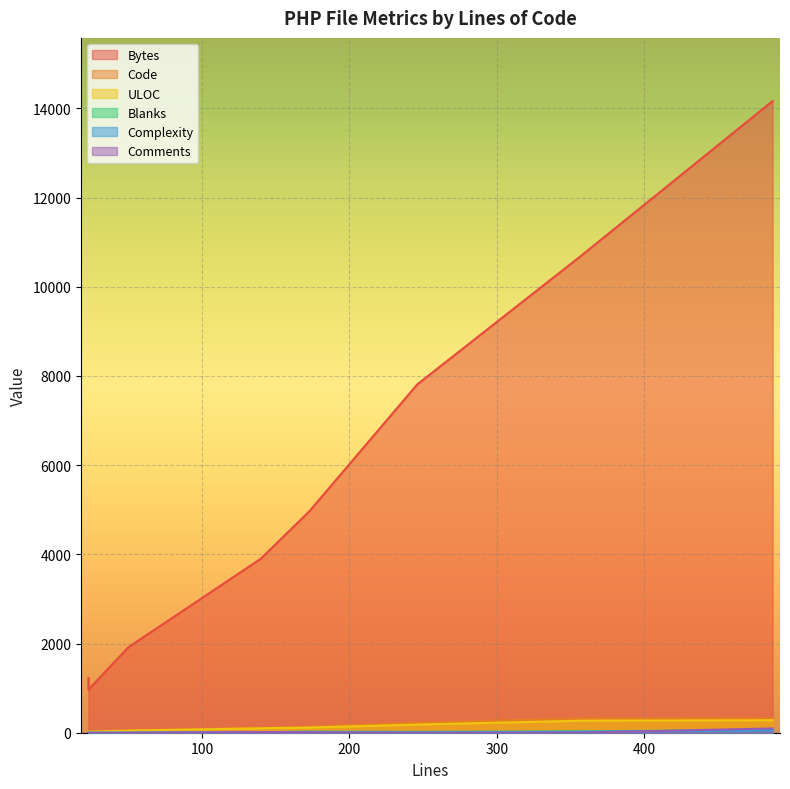

Where is Code nearest to the value 175?

173